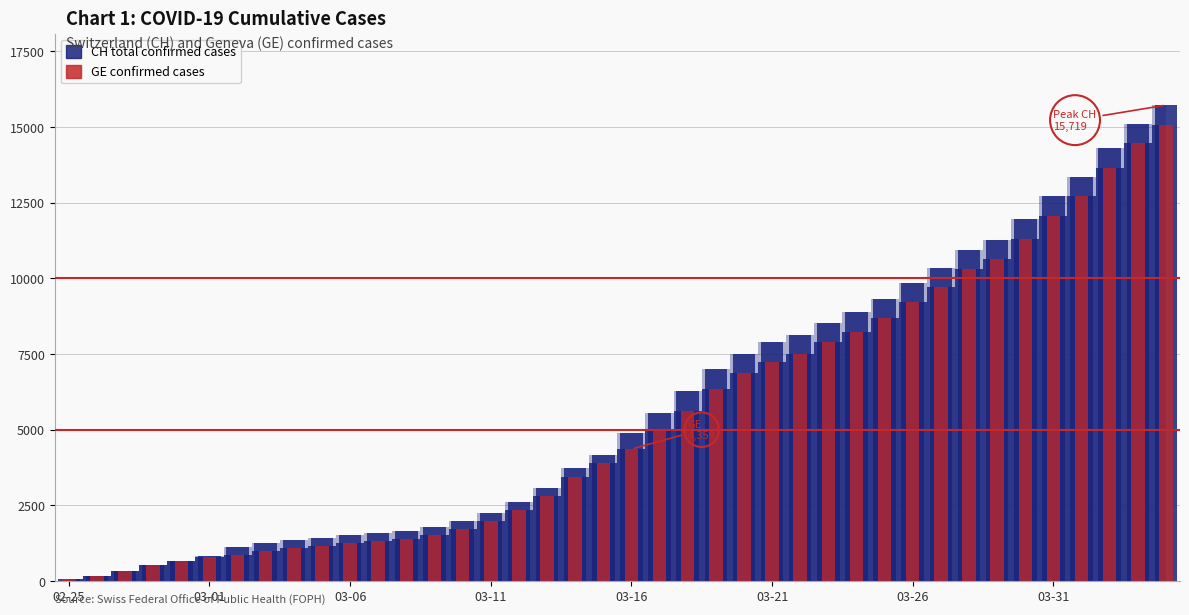

What is the difference between the maximum and minimum values in the GE (bar) series?

15005